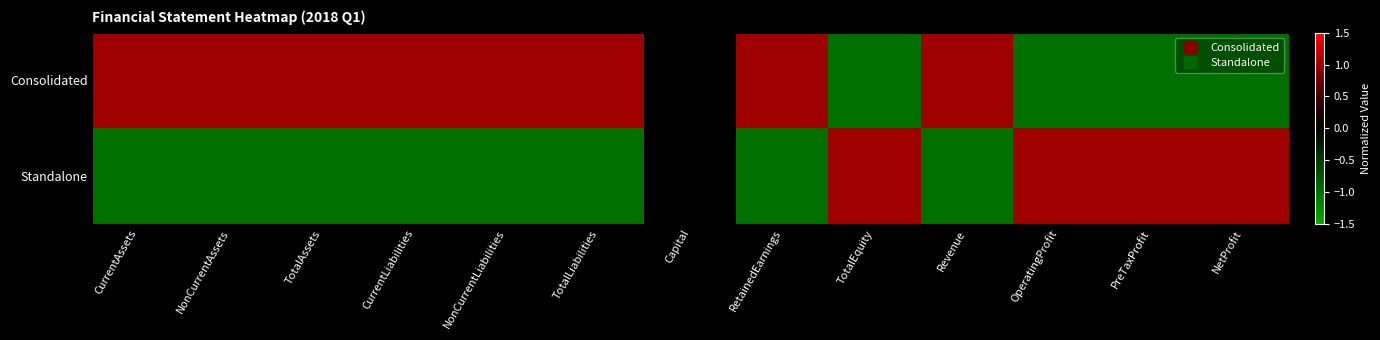

Reading left to right, extract all data points from this chart.

Consolidated: CurrentAssets=1	NonCurrentAssets=1	TotalAssets=1	CurrentLiabilities=1	NonCurrentLiabilities=1	TotalLiabilities=1	Capital=0	RetainedEarnings=1	TotalEquity=-1	Revenue=1	OperatingProfit=-1	PreTaxProfit=-1	NetProfit=-1
Standalone: CurrentAssets=-1	NonCurrentAssets=-1	TotalAssets=-1	CurrentLiabilities=-1	NonCurrentLiabilities=-1	TotalLiabilities=-1	Capital=0	RetainedEarnings=-1	TotalEquity=1	Revenue=-1	OperatingProfit=1	PreTaxProfit=1	NetProfit=1